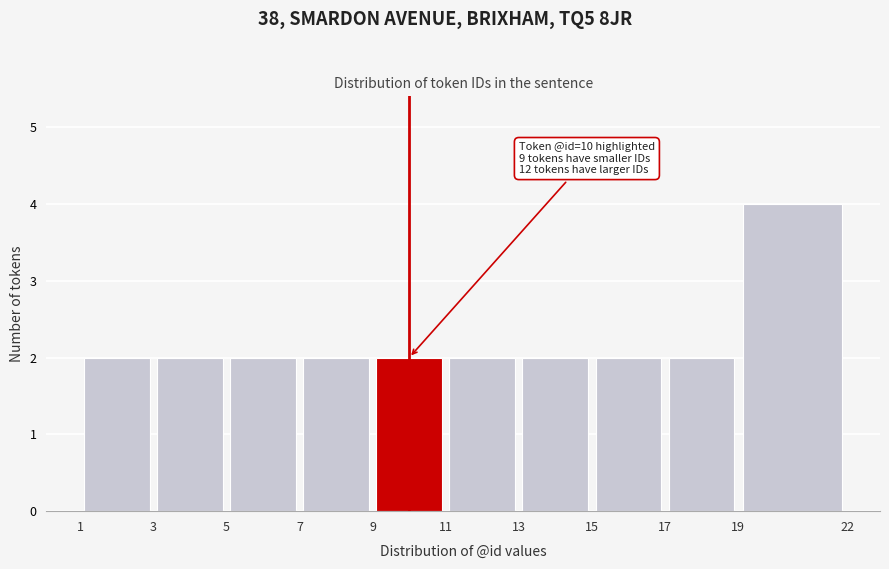

Which range on the x-axis has the tallest bar?

19 to 22